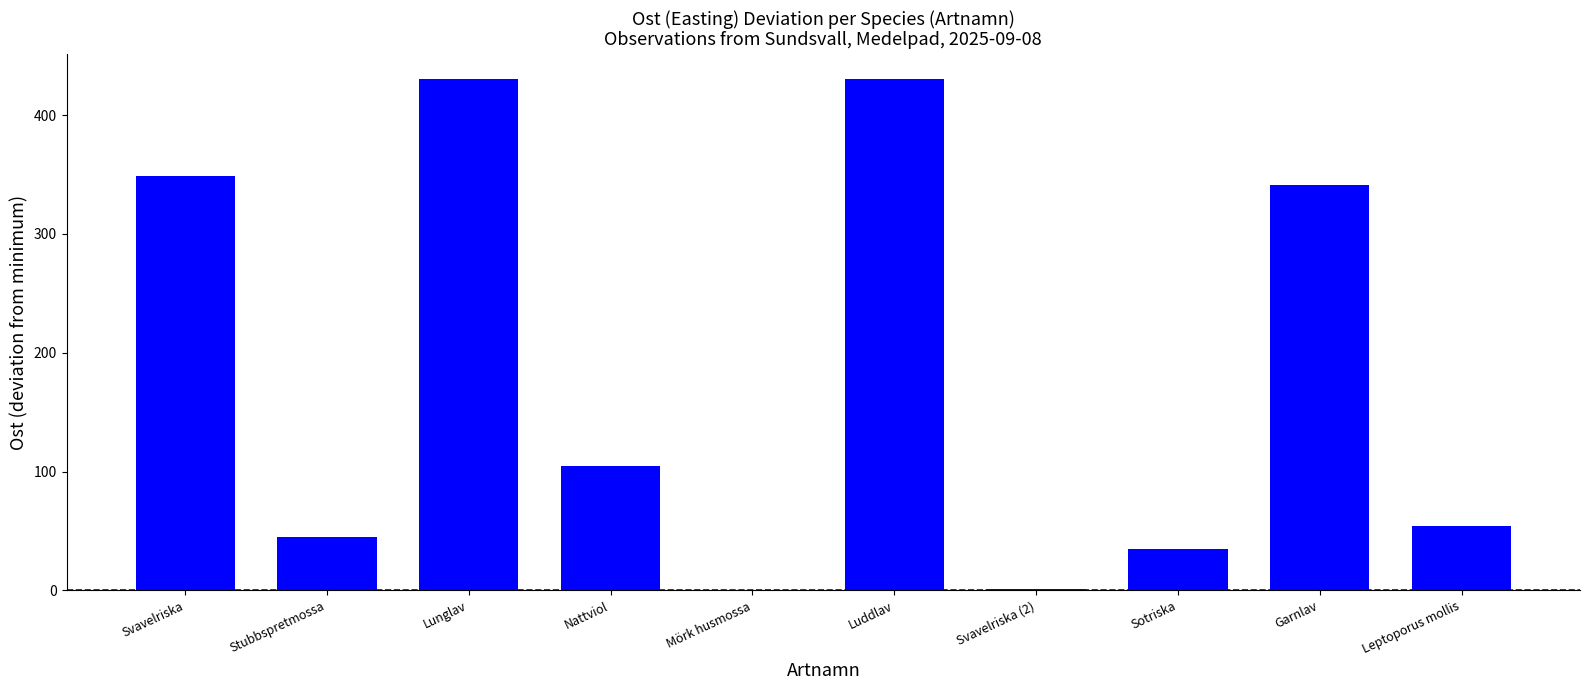

The value at Svavelriska is 100. True or false?

False